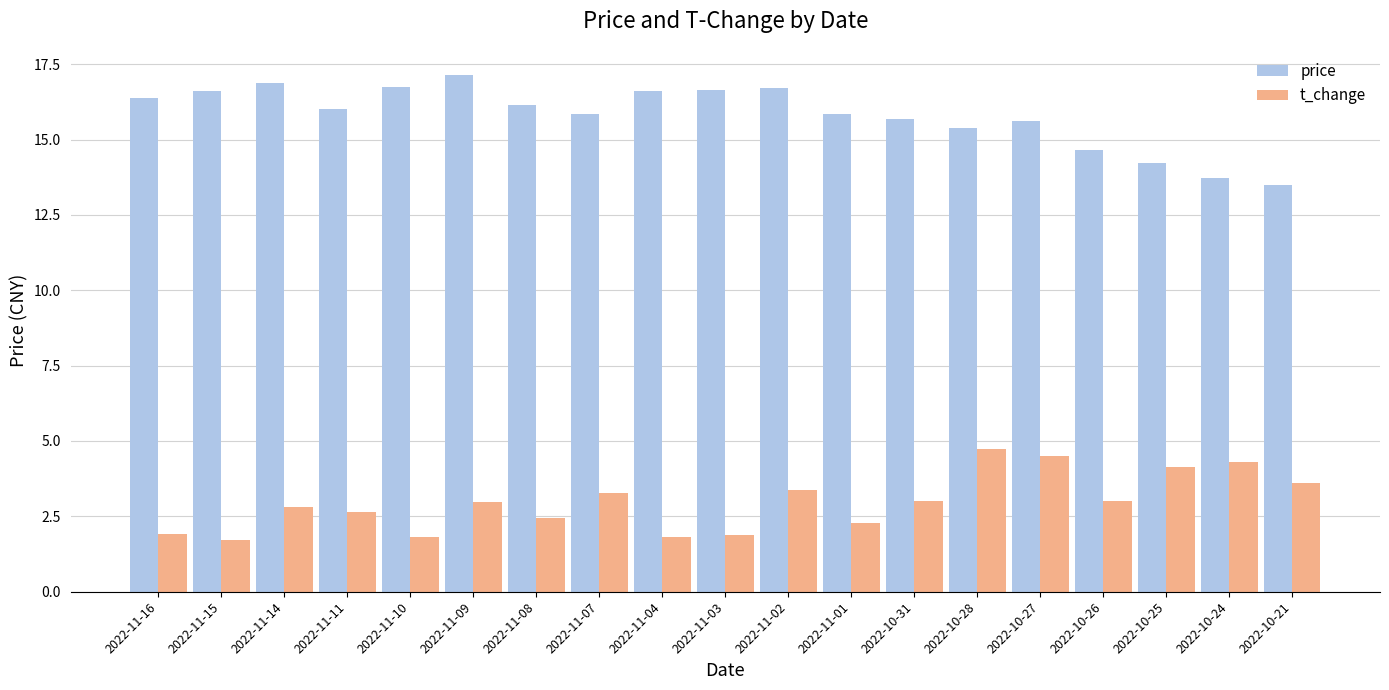

What is the difference between the highest and lowest values at 2022-11-01?

13.6